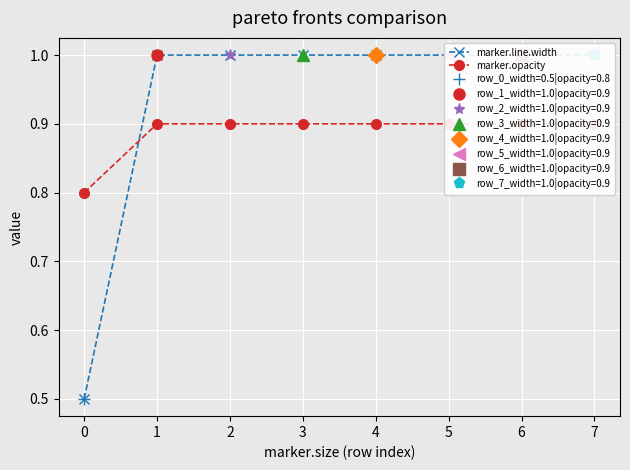

List the series in order of their overall mean, lowest first.

marker.opacity, marker.line.width